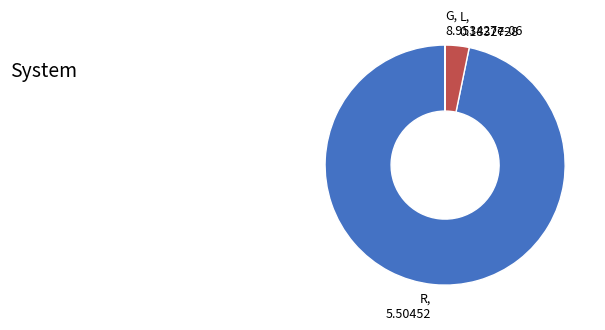

Is it true that L, 0.1832728 is 16% of the pie?

False